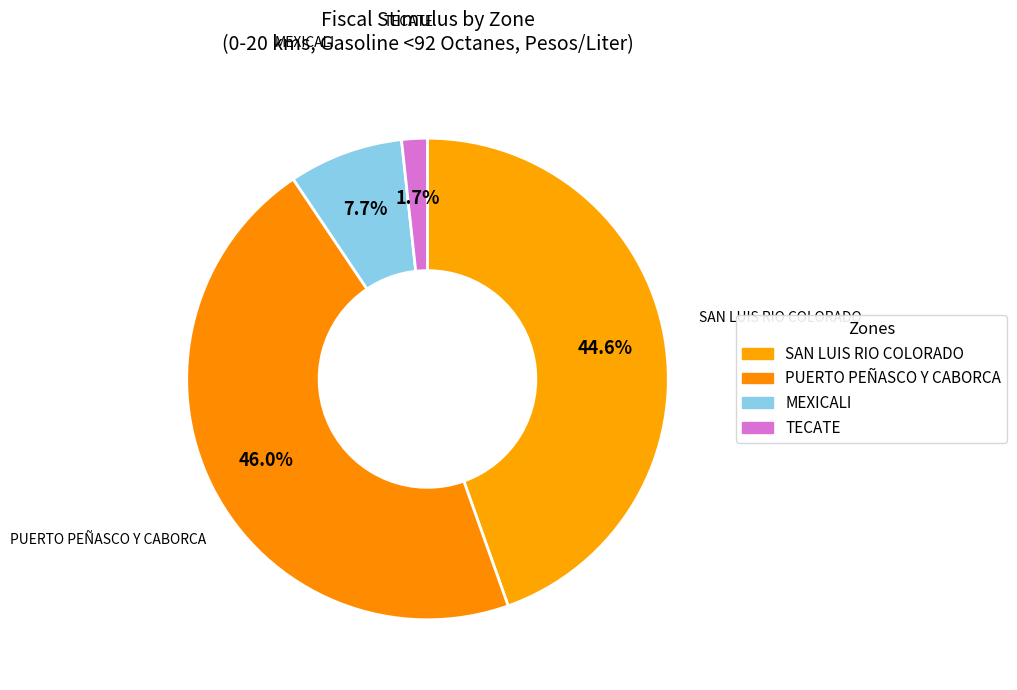

To the nearest percent, what percentage of the pie is PUERTO PEÑASCO Y CABORCA?

46%